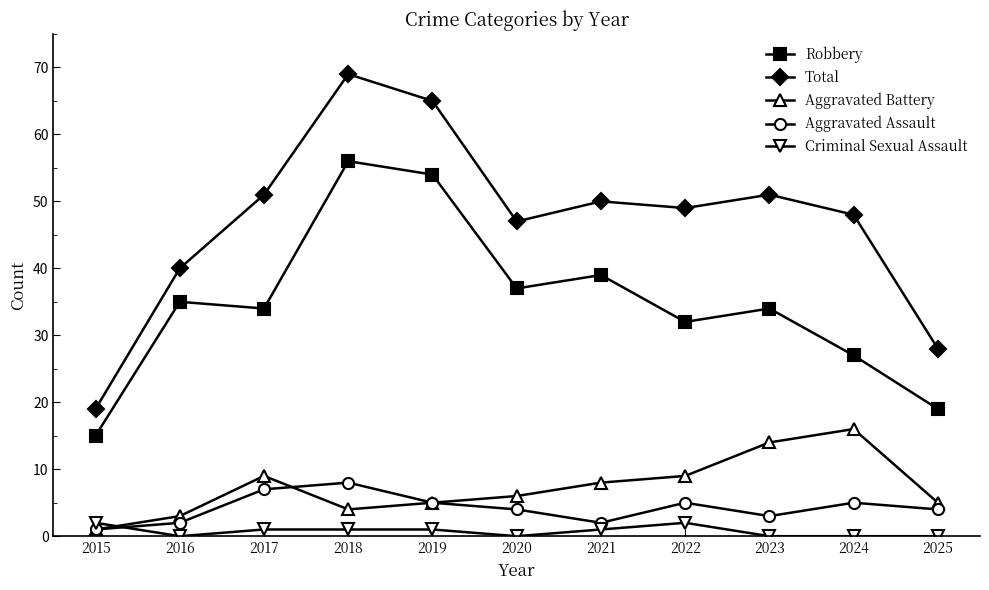

Between 2015 and 2017, which series saw the biggest shift?

Total